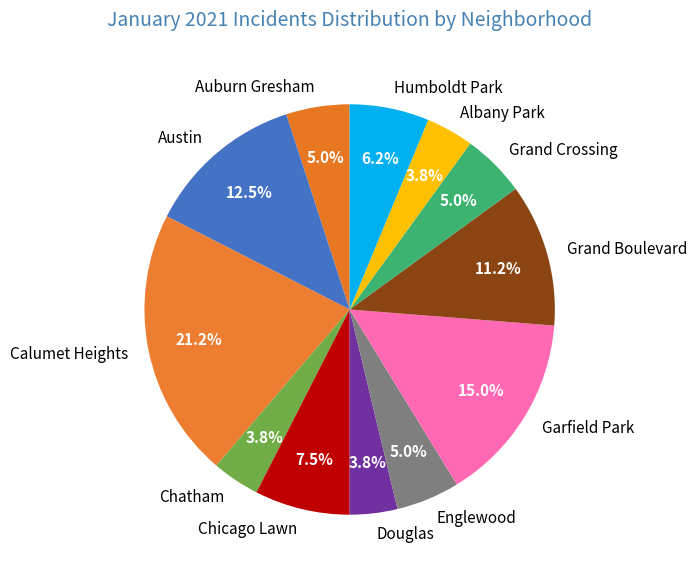

Which slice is the largest?

Calumet Heights